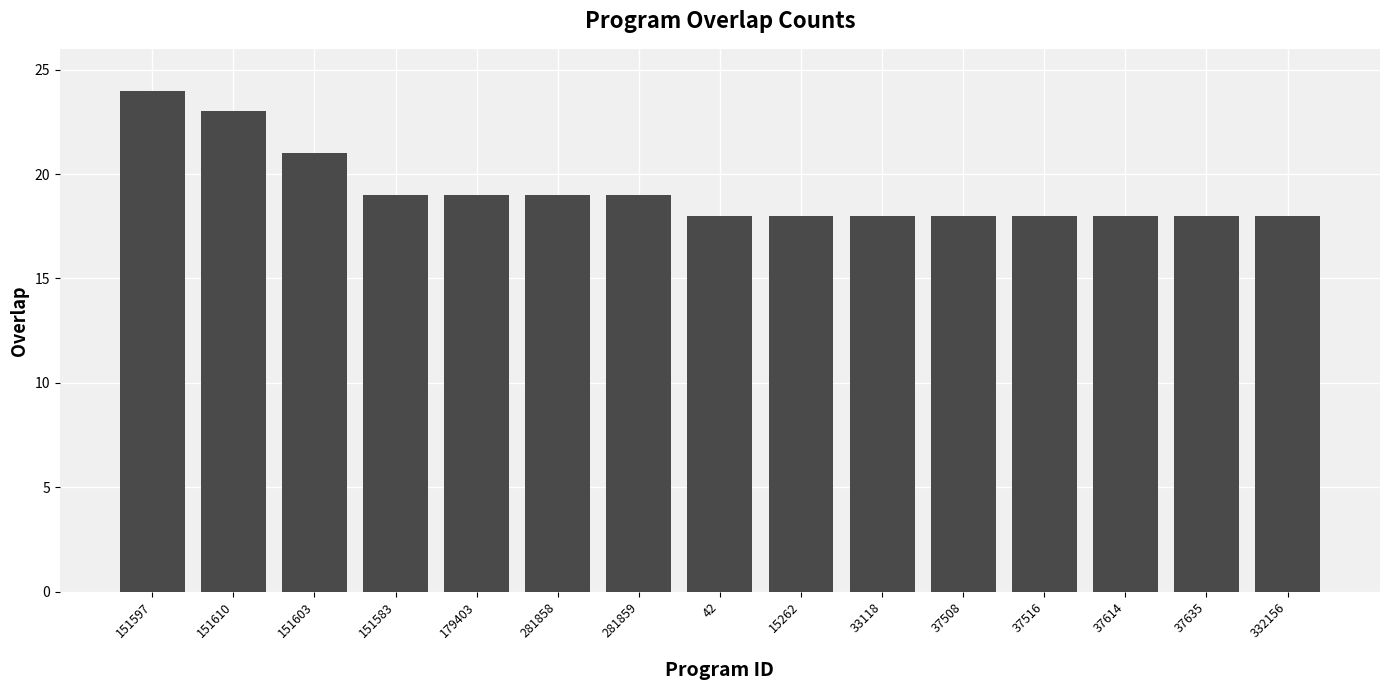

What is the change in value from 151583 to 33118?

-1